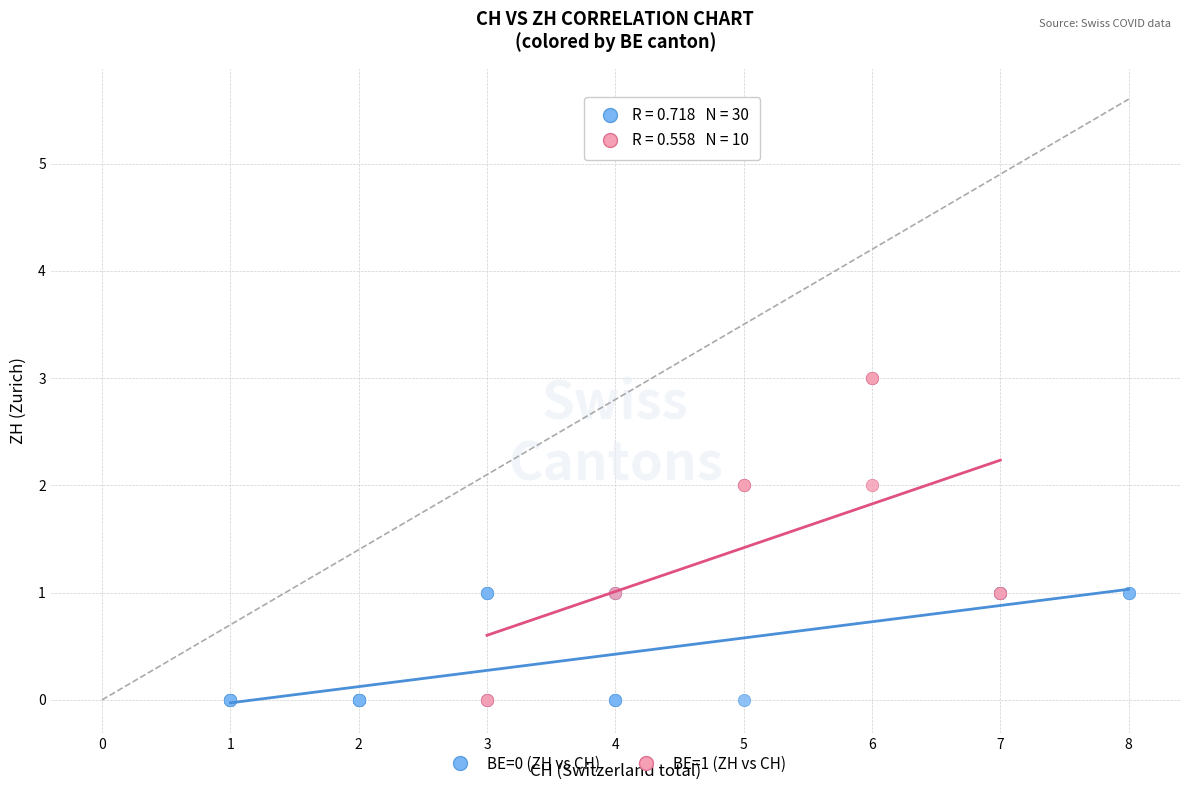

Which series has the largest Y range (max minus min)?

BE=1 (ZH vs CH)